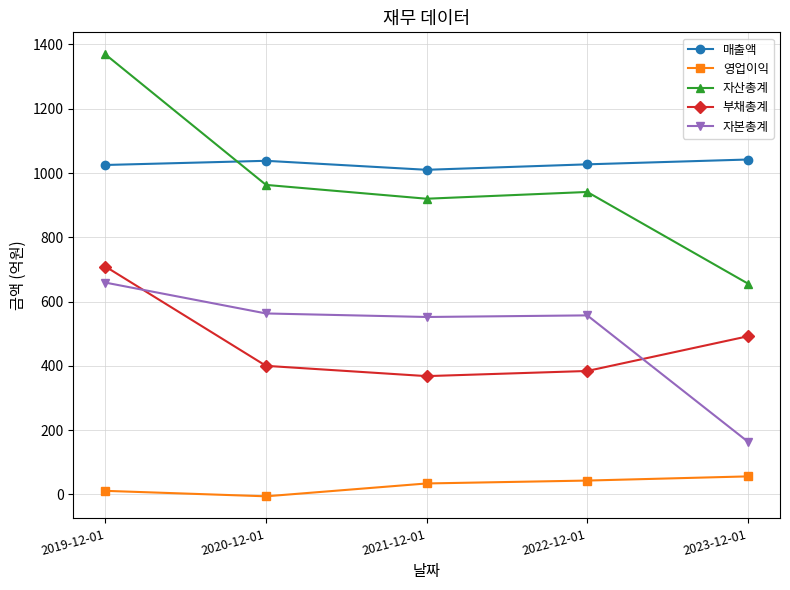

True or false: 영업이익 and 매출액 intersect in this chart.

False